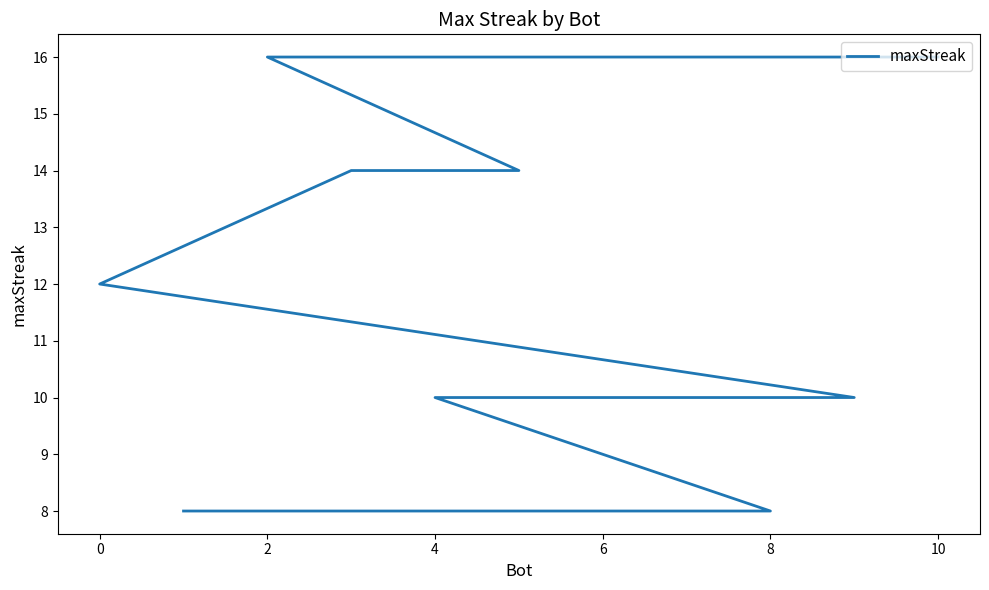

What is the label of the 8th point from the right?

4